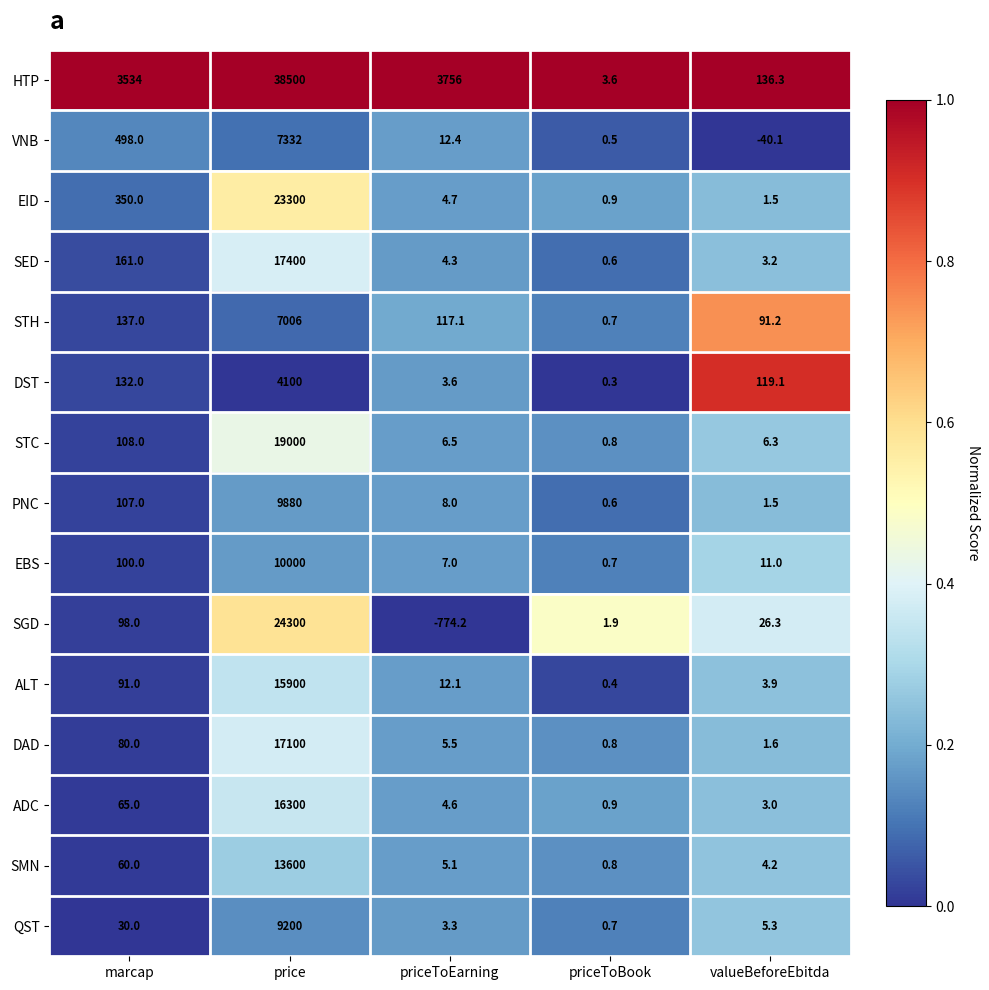

Which series has the widest spread of values?

HTP